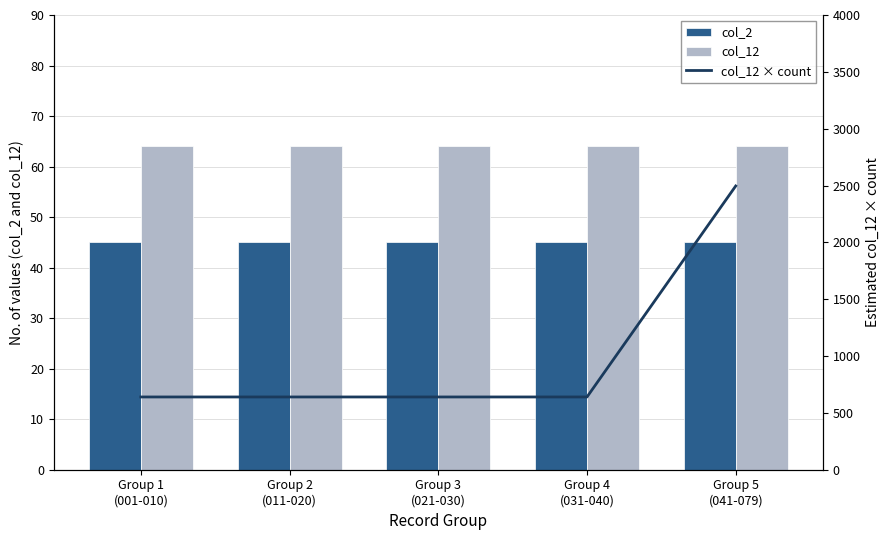

What is the greatest value displayed?

2496